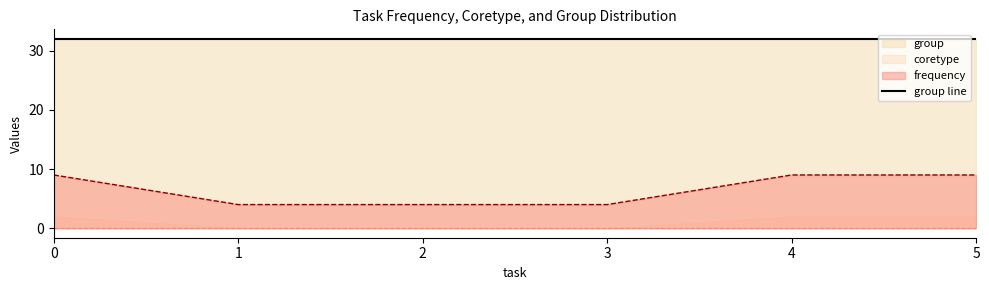

Between 5 and 2, which is larger?

5